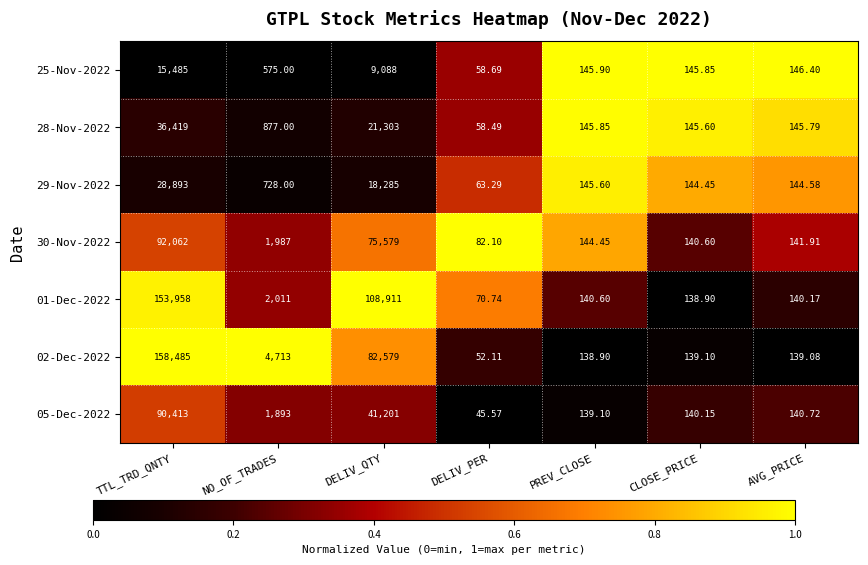

Rank the series at CLOSE_PRICE from lowest to highest value.

01-Dec-2022, 02-Dec-2022, 05-Dec-2022, 30-Nov-2022, 29-Nov-2022, 28-Nov-2022, 25-Nov-2022